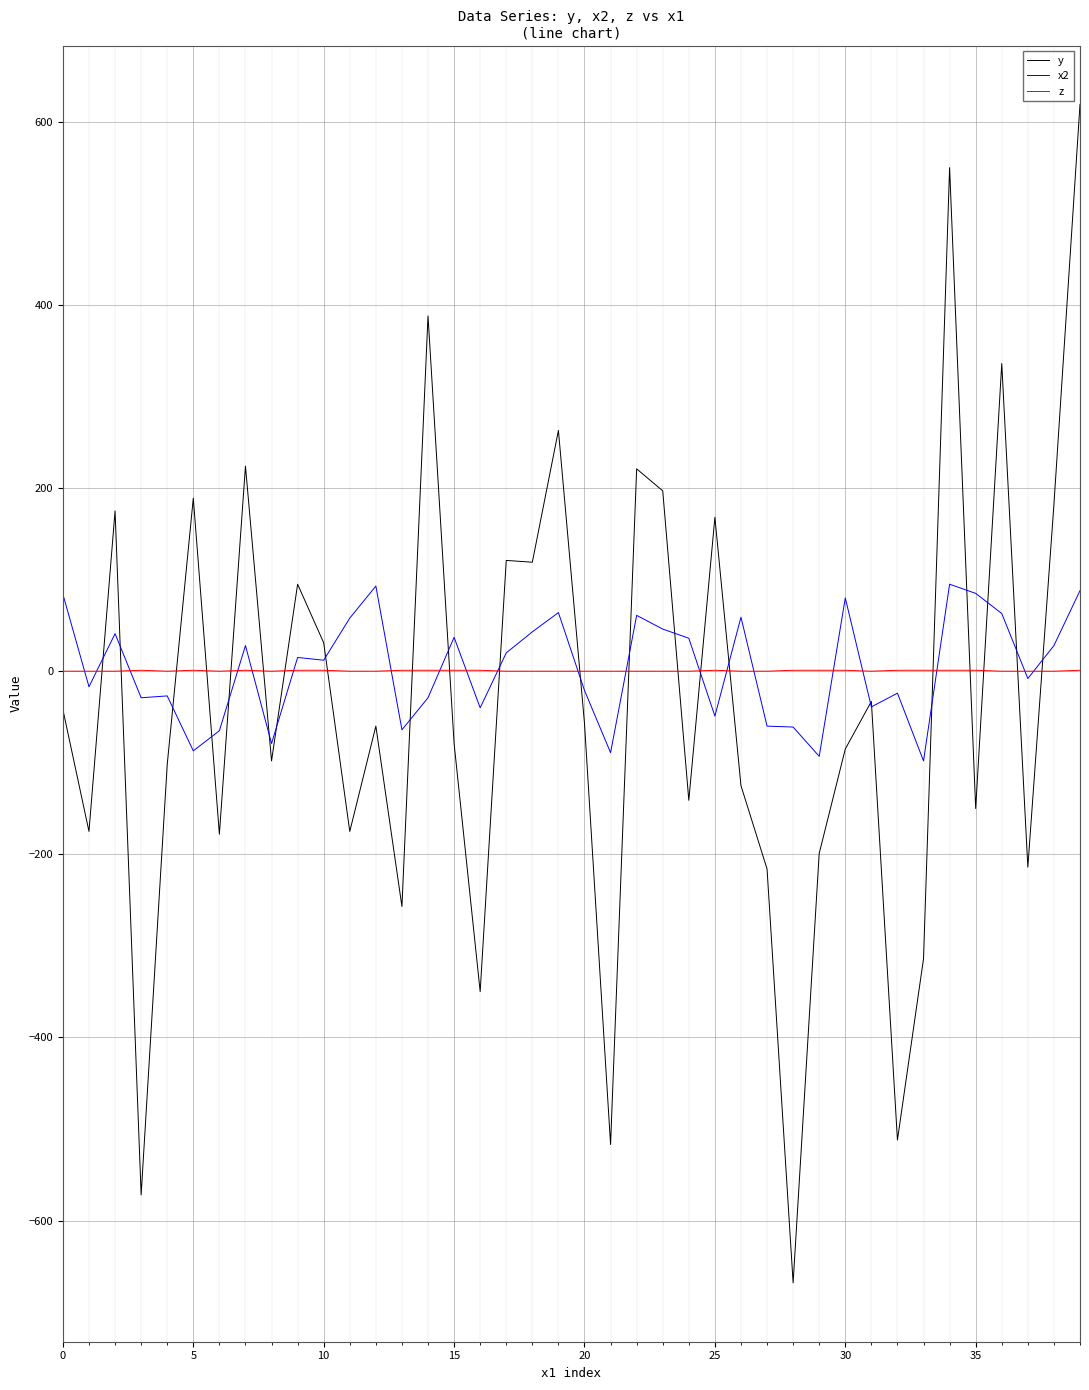

How many times do y and z cross each other?

21